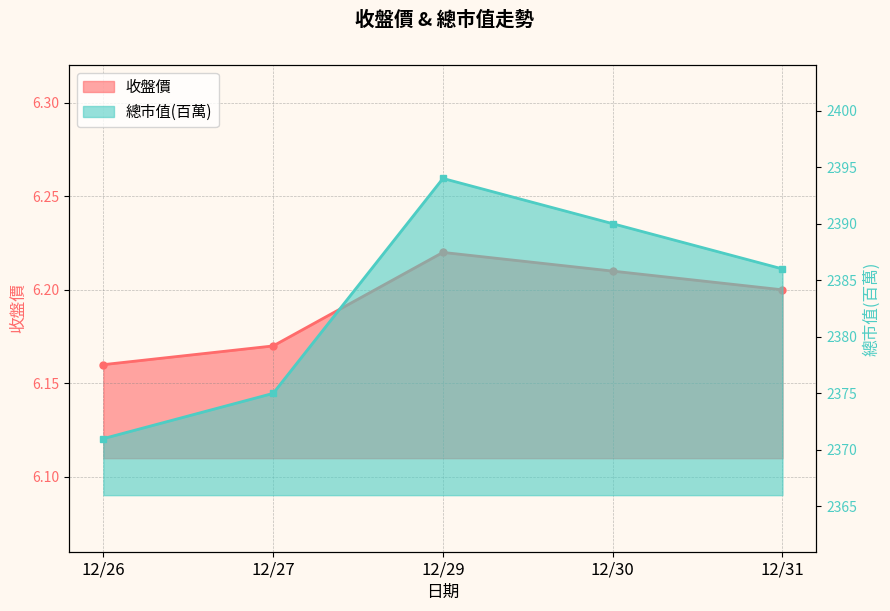

Does the chart have visible grid lines?

Yes